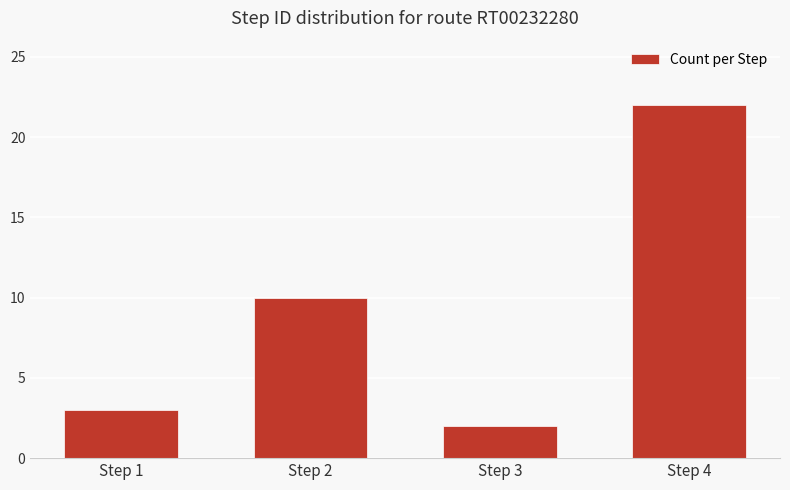

Approximately how many times larger is the value at Step 4 compared to Step 3?

11.0